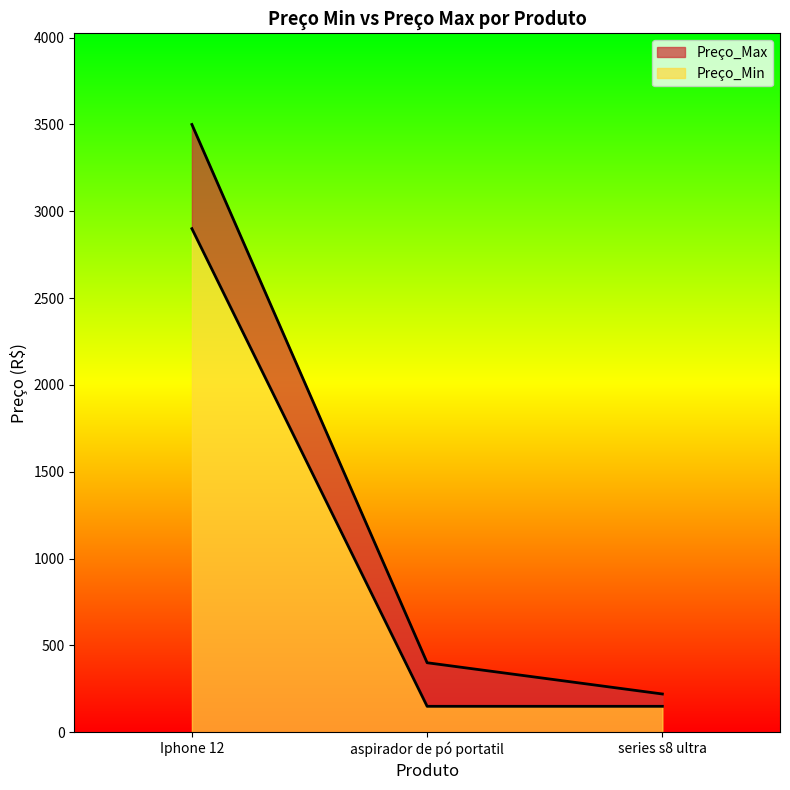

Count the Preço_Min values in the range 149 to 2900.

3